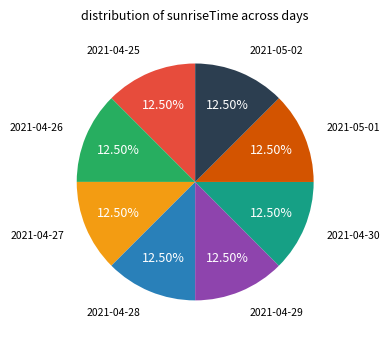

Is there a majority slice in this chart?

No